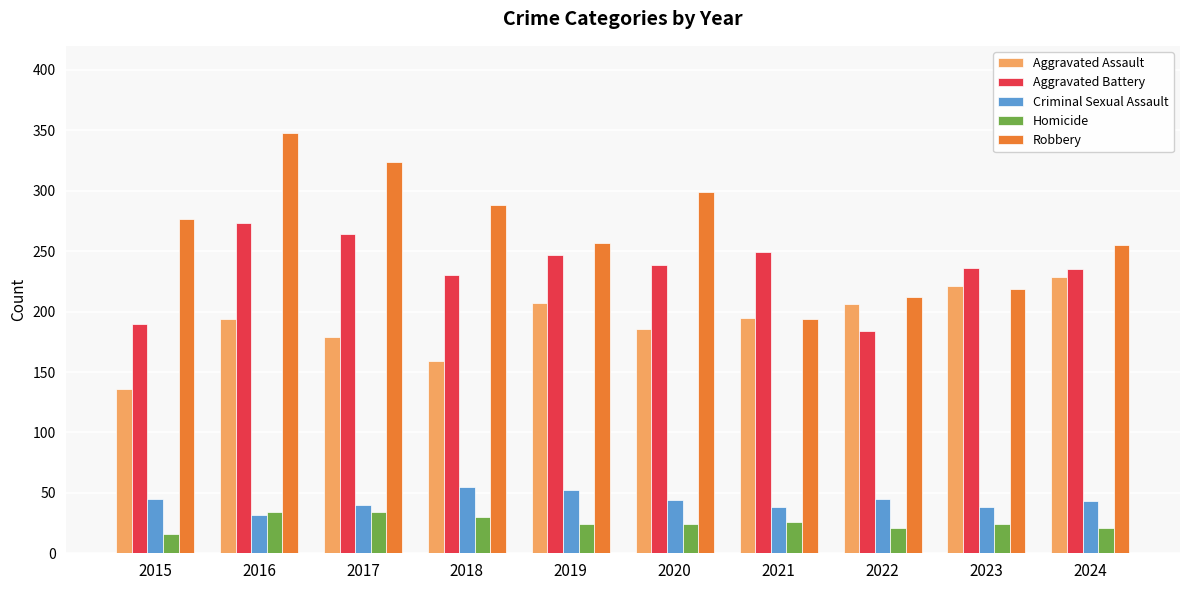

How many Homicide values are between 21 and 30?

7